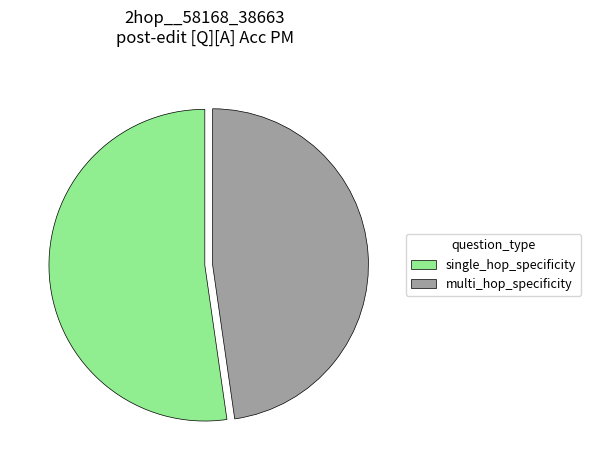

Between multi_hop_specificity and single_hop_specificity, which is larger?

single_hop_specificity